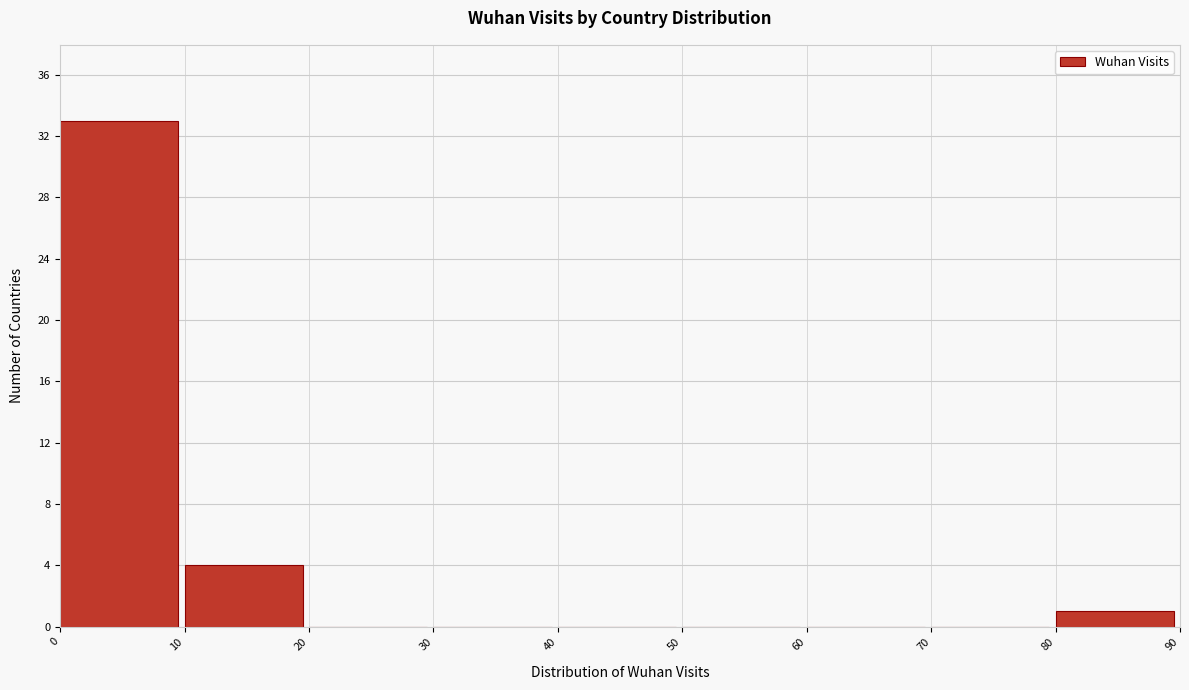

Reading left to right, transcribe this chart: for each bar, give the range it covers on the x-axis and its height. The values are not printed on the chart, so give them approximately, as read against the axis.

0 to 10: 33
10 to 20: 4
20 to 30: 0
30 to 40: 0
40 to 50: 0
50 to 60: 0
60 to 70: 0
70 to 80: 0
80 to 90: 1